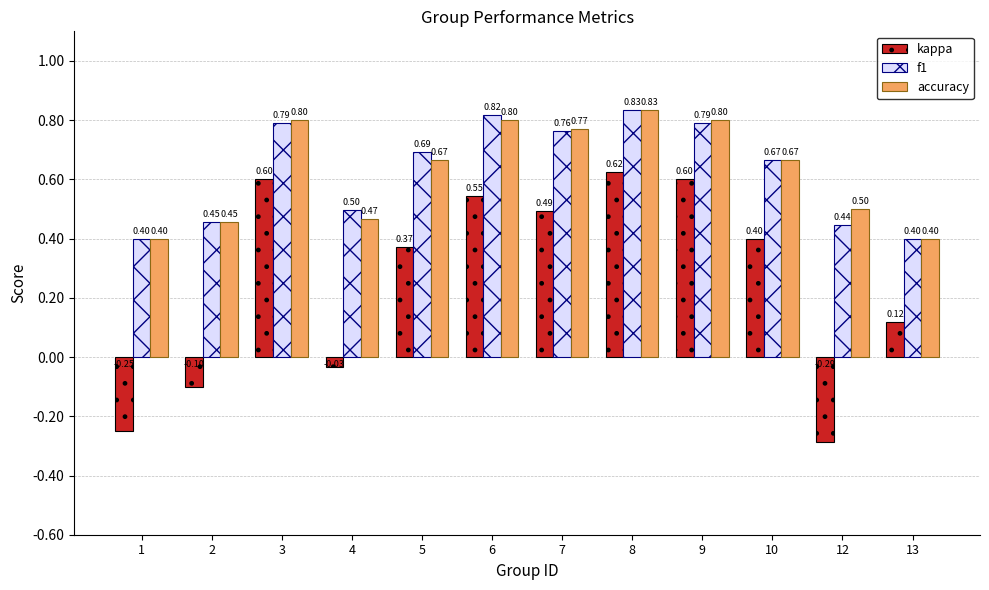

At which category is the sum across all series the highest?

8